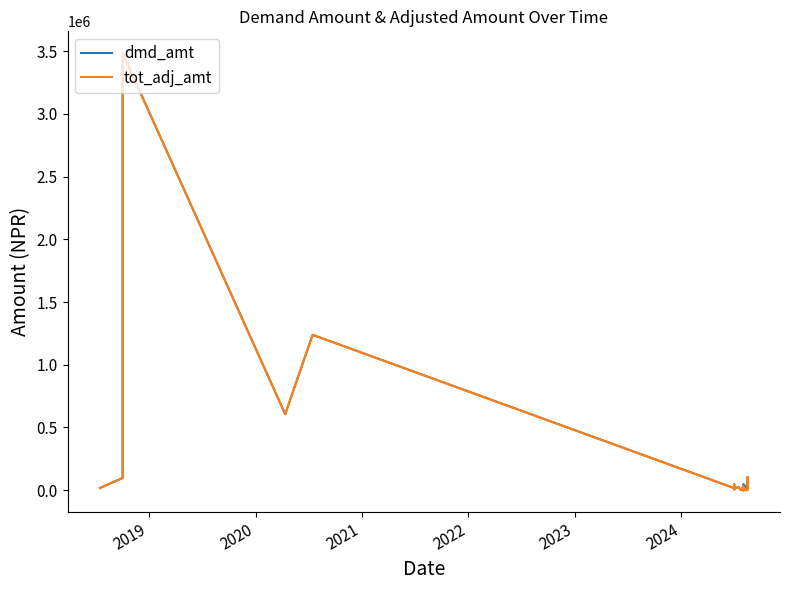

True or false: dmd_amt and tot_adj_amt intersect in this chart.

False